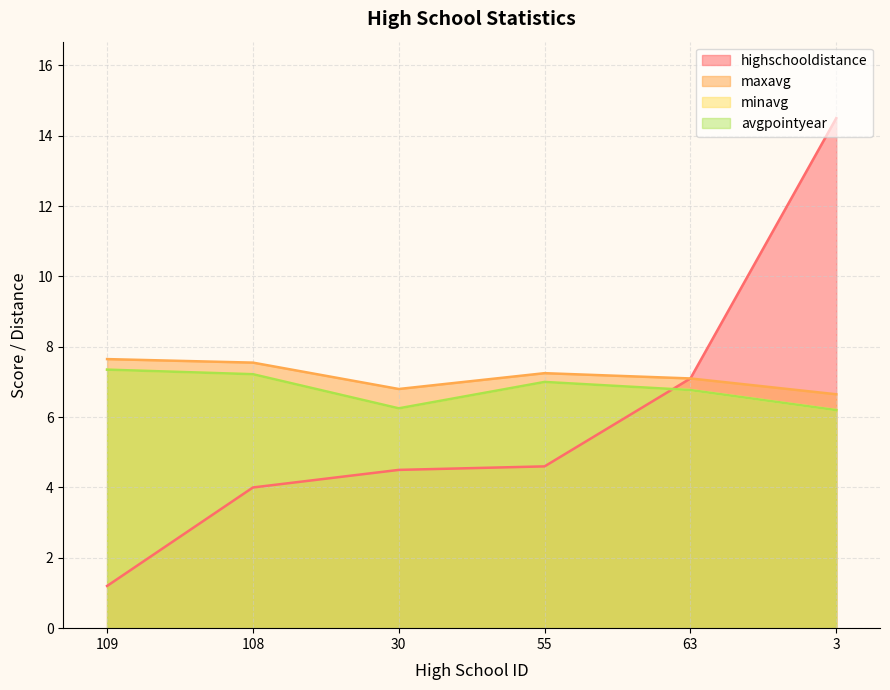

What position from the right is 55?

3